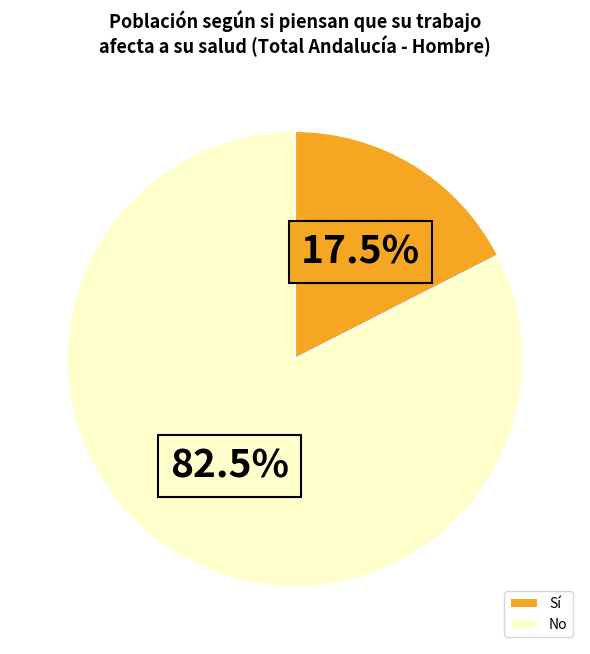

Between No and Sí, which is larger?

No